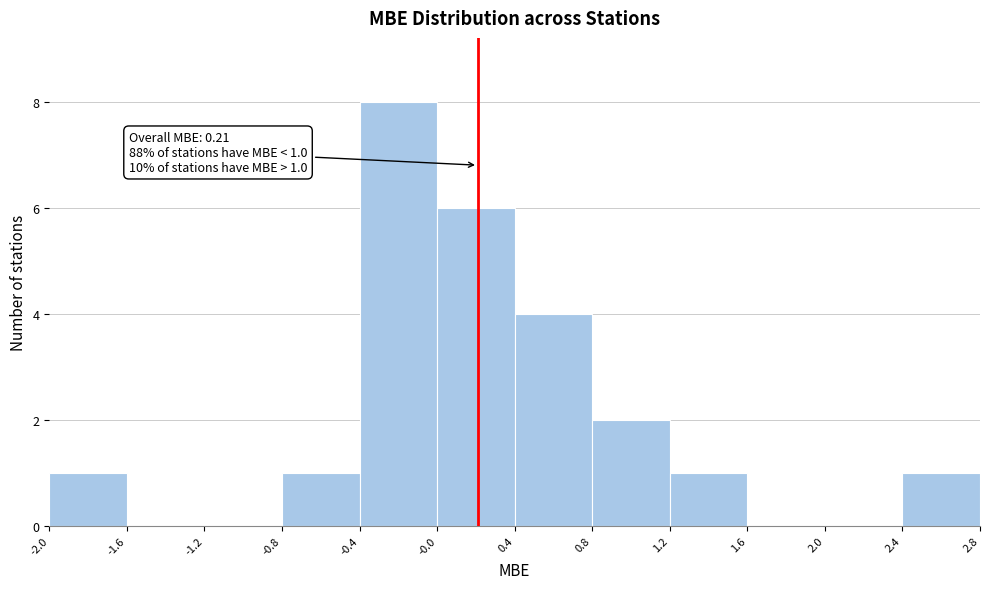

Over which range of the x-axis is the bar tallest?

-0.4 to -0.0